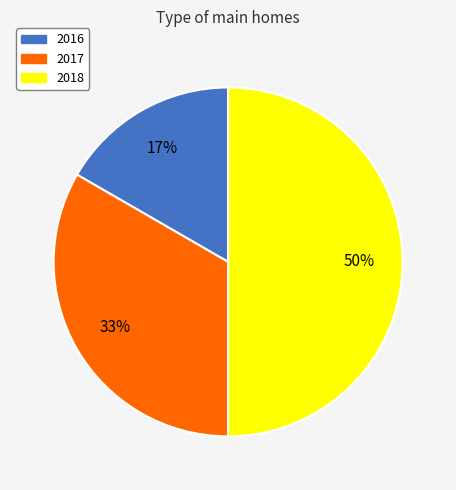

What percentage is the 2018 slice, to the nearest percent?

50%